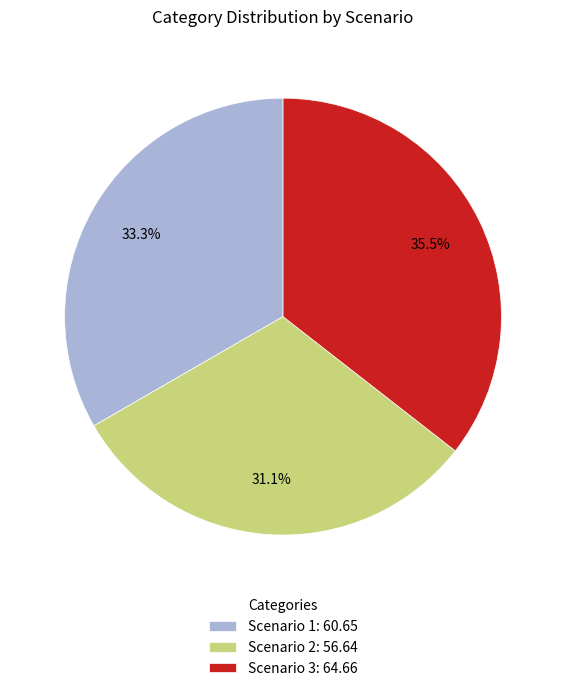

The Scenario 3 slice represents 23% of the pie. True or false?

False